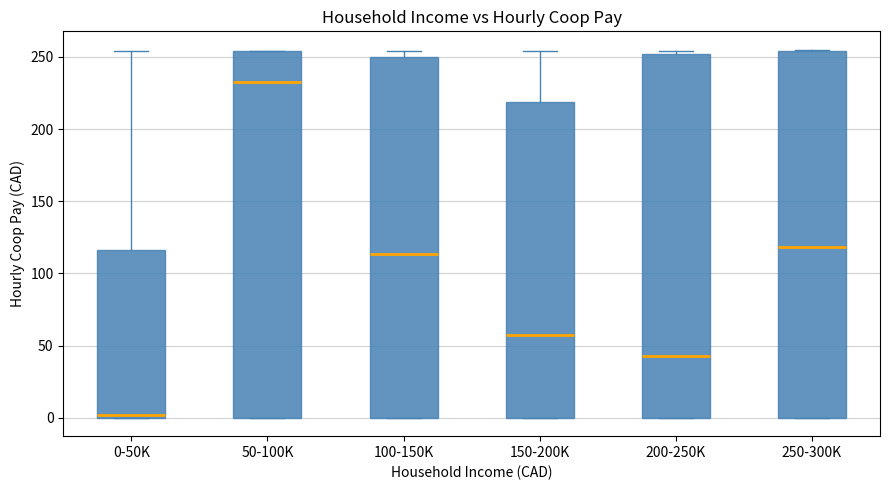

Which box's median line is the highest?

50-100K